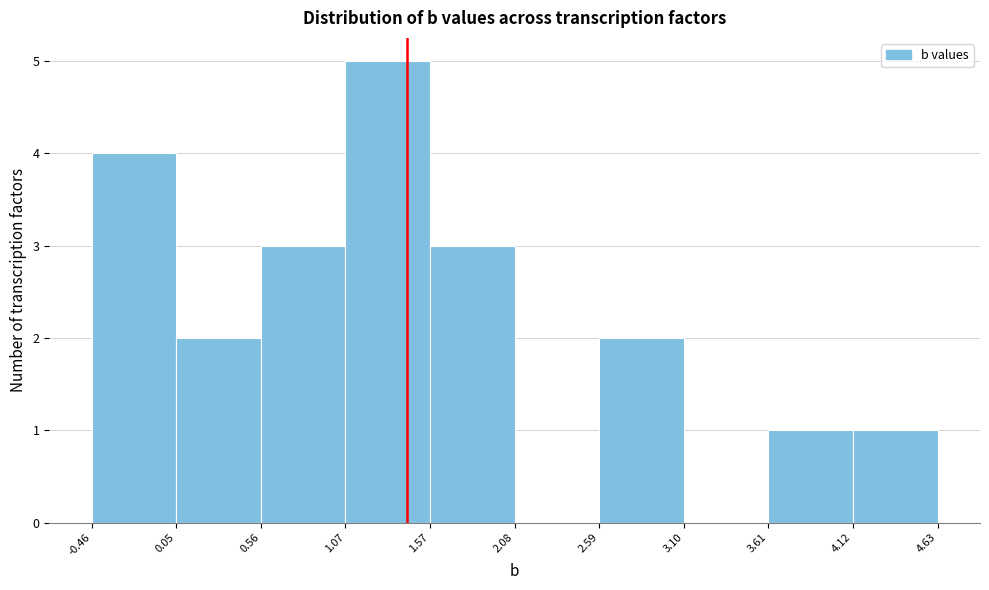

Reading left to right, list every bar in this chart as the range it spans on the x-axis followed by its height. The values are not printed on the chart, so give them approximately, as read against the axis.

-0.46 to 0.05: 4
0.05 to 0.56: 2
0.56 to 1.07: 3
1.07 to 1.57: 5
1.57 to 2.08: 3
2.08 to 2.59: 0
2.59 to 3.10: 2
3.10 to 3.61: 0
3.61 to 4.12: 1
4.12 to 4.63: 1